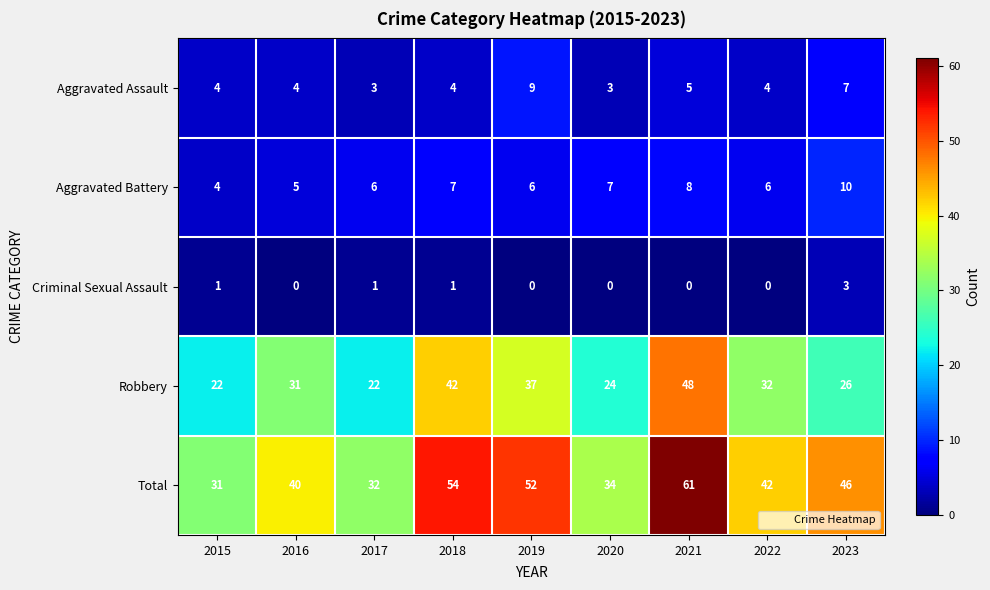

How many Aggravated Battery values are between 6 and 7?

5